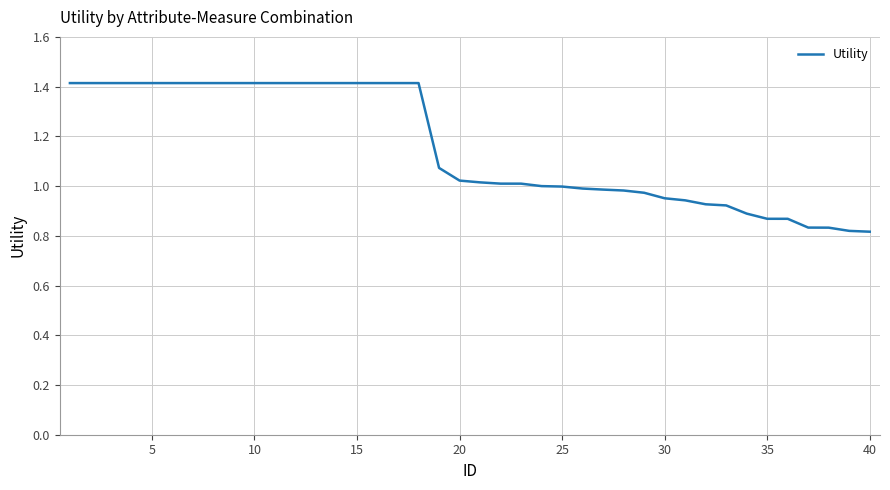

What is the average value?

1.2